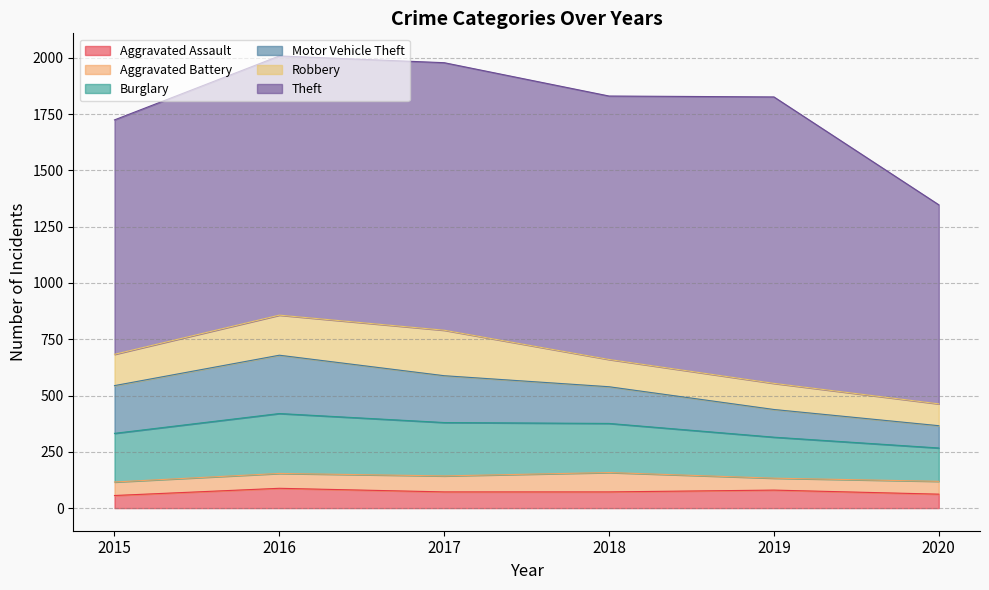

The value of Aggravated Battery at 2015 is 107. True or false?

False